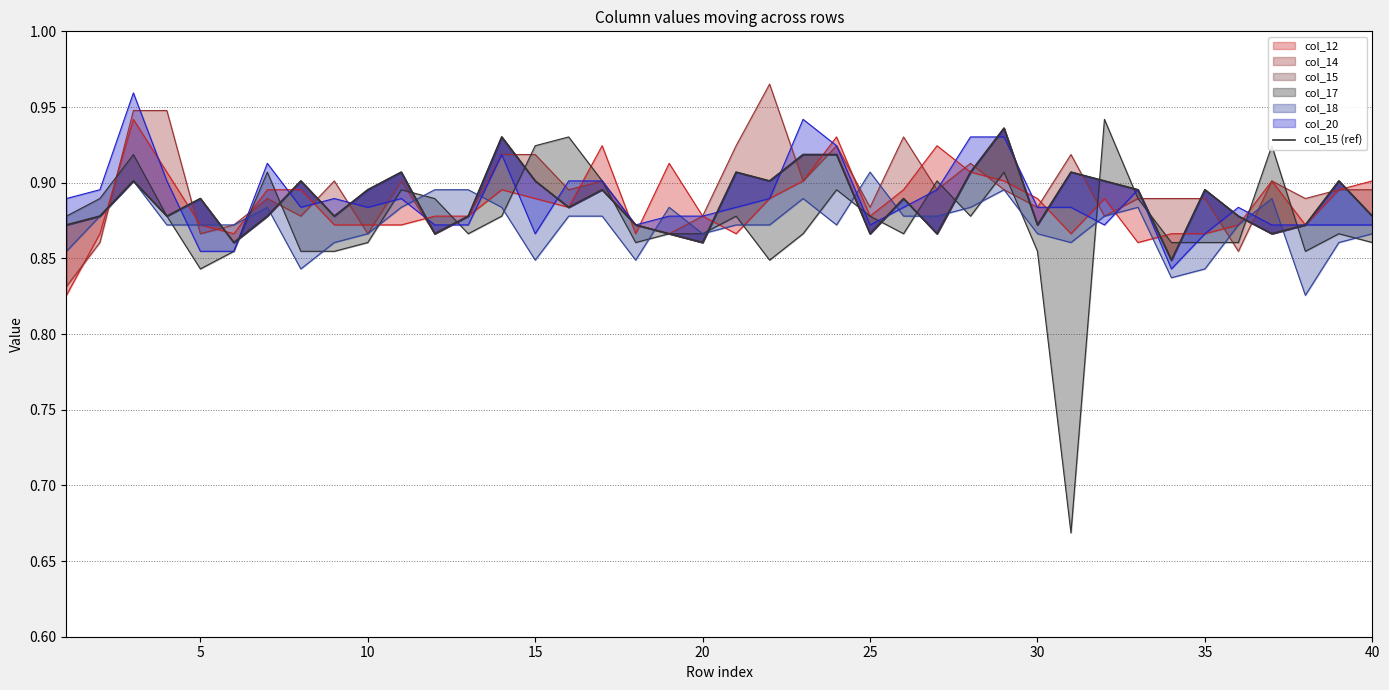

How many interior local valleys (lower than both neighbors) does the data have?

12